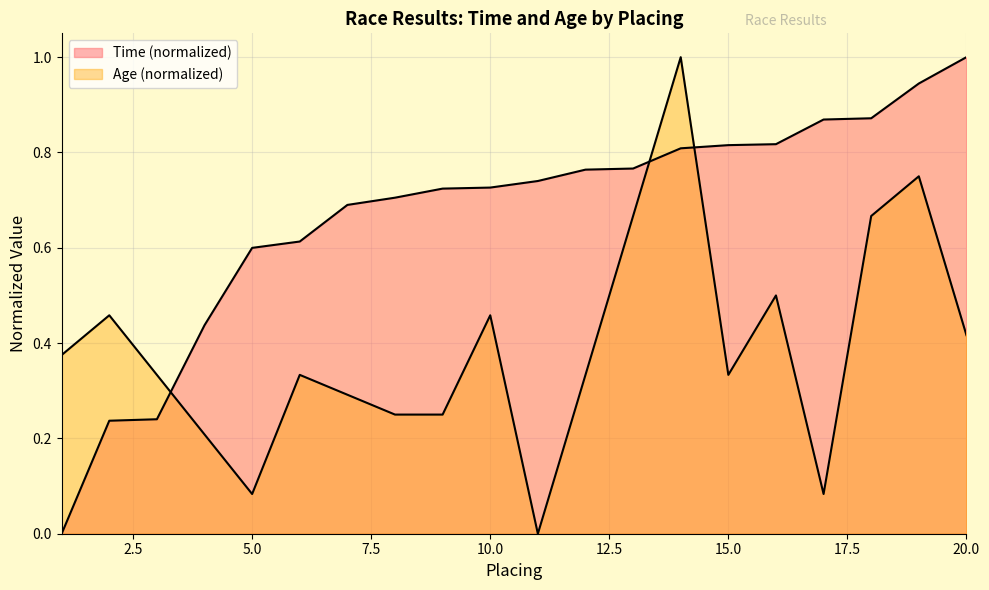

True or false: Time has more than 2 points higher than both neighbors.

False